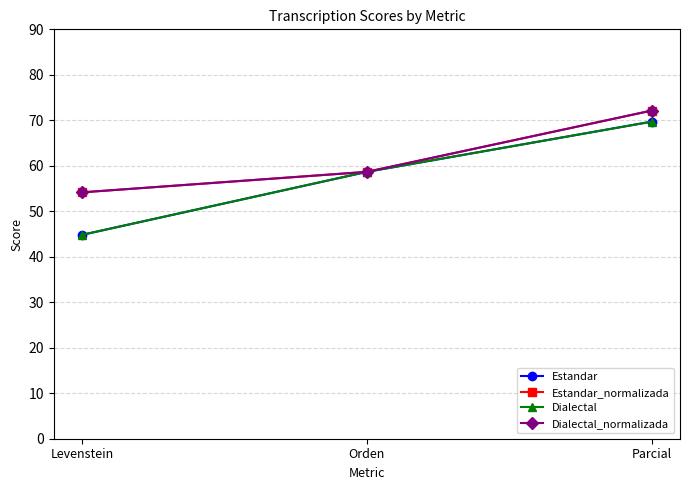

Reading right to left, extract all data points from this chart.

Estandar: Parcial=69.7	Orden=58.7	Levenstein=44.8
Estandar_normalizada: Parcial=72.1	Orden=58.7	Levenstein=54.2
Dialectal: Parcial=69.7	Orden=58.7	Levenstein=44.8
Dialectal_normalizada: Parcial=72.1	Orden=58.7	Levenstein=54.2